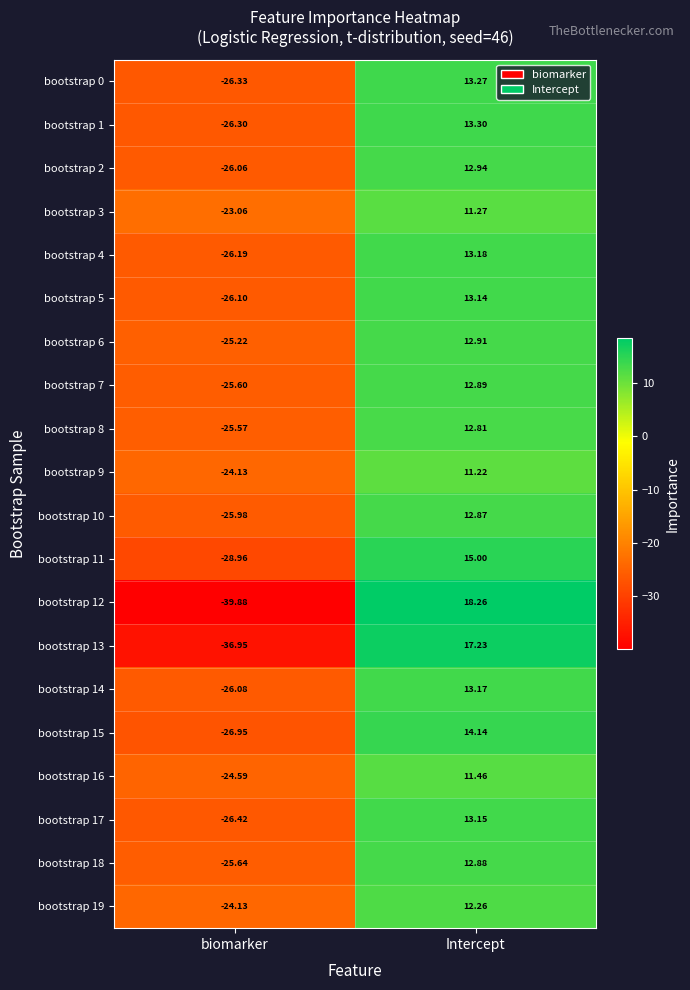

At which label does bootstrap 10 first exceed 12?

Intercept